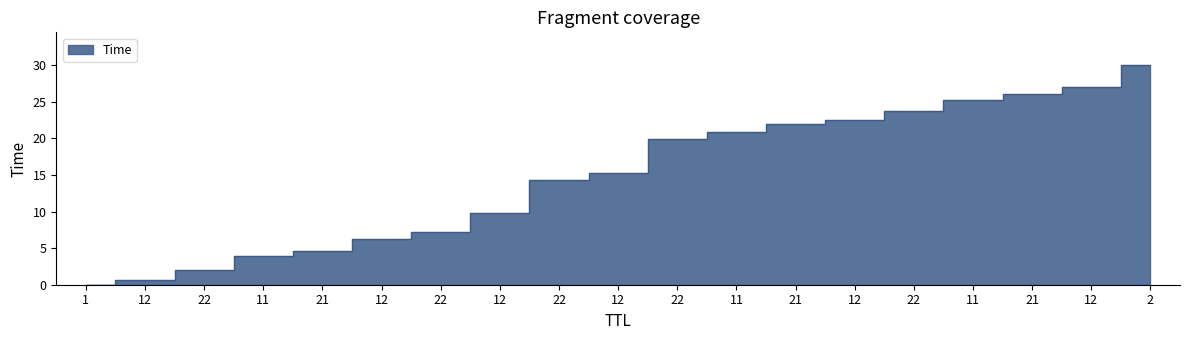

What is the sum of all values?

281.3